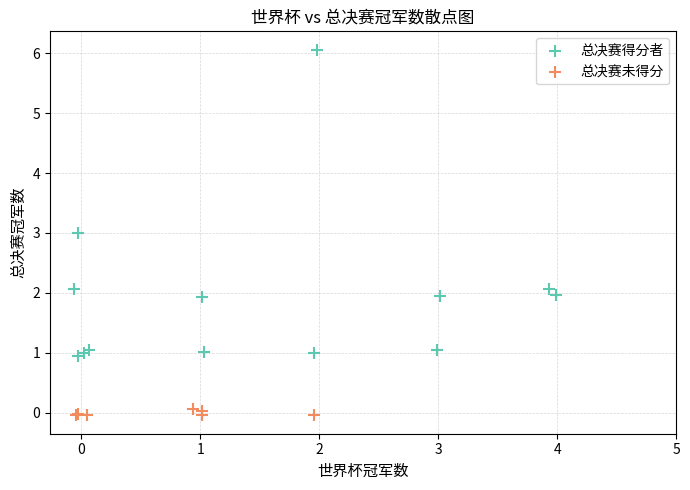

Which series reaches the minimum Y coordinate?

总决赛未得分